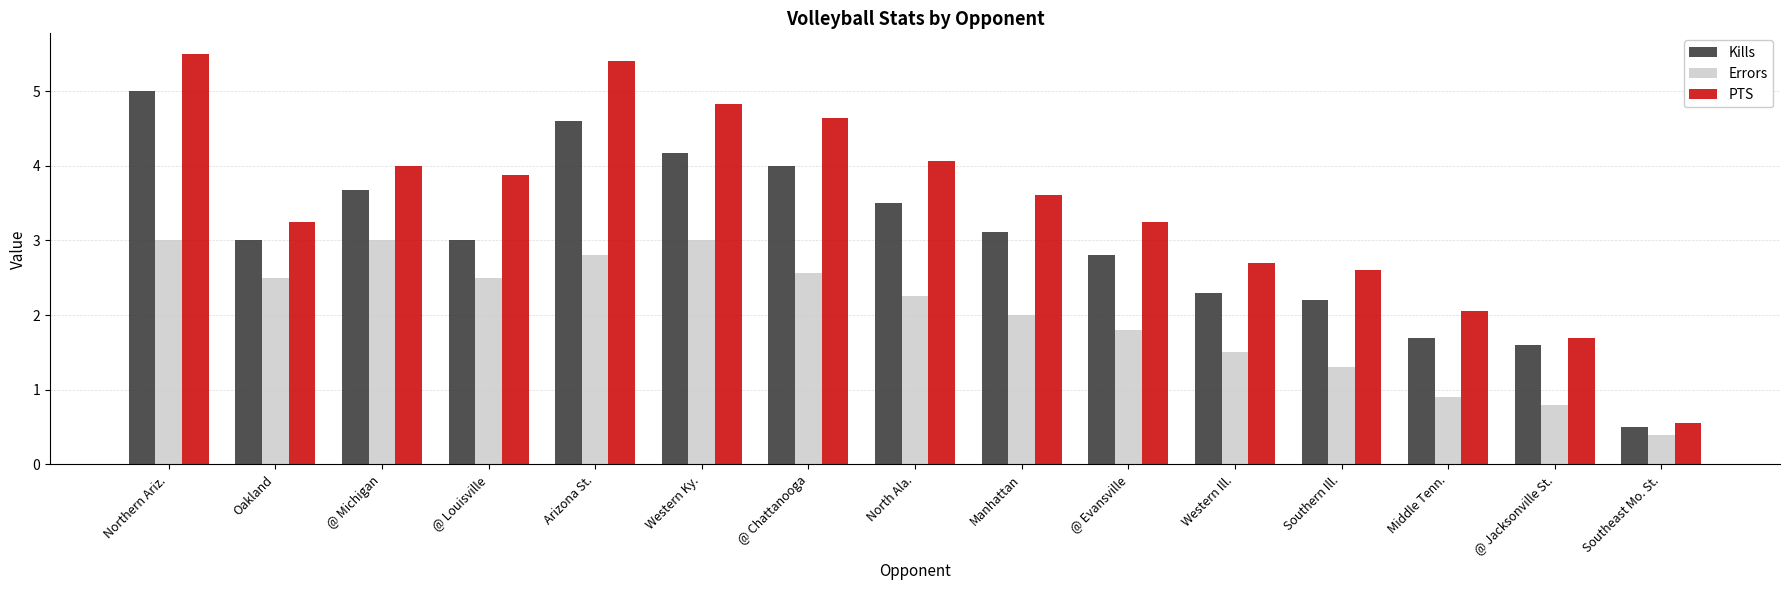

Rank the series by their average value, from highest to lowest.

PTS, Kills, Errors